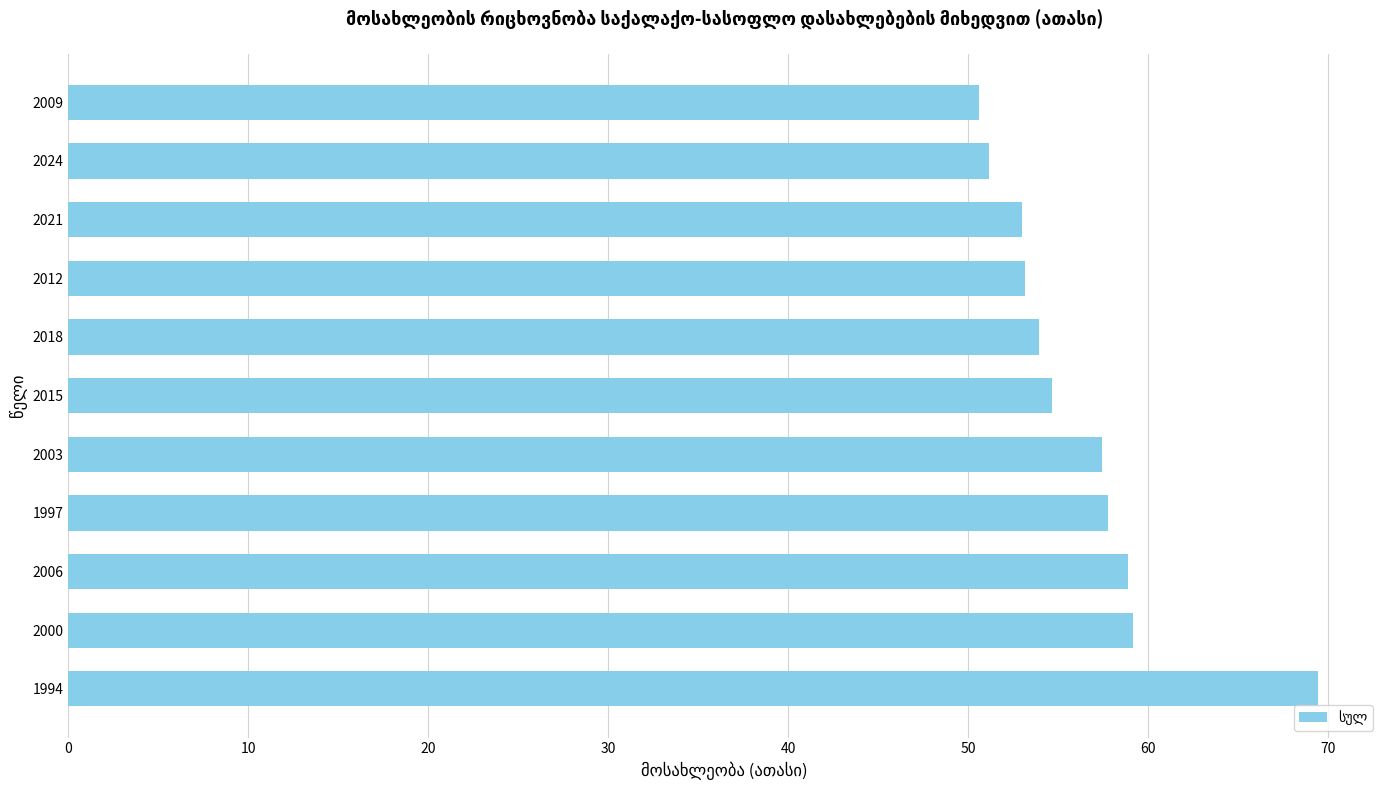

What is the greatest value displayed?

69.4